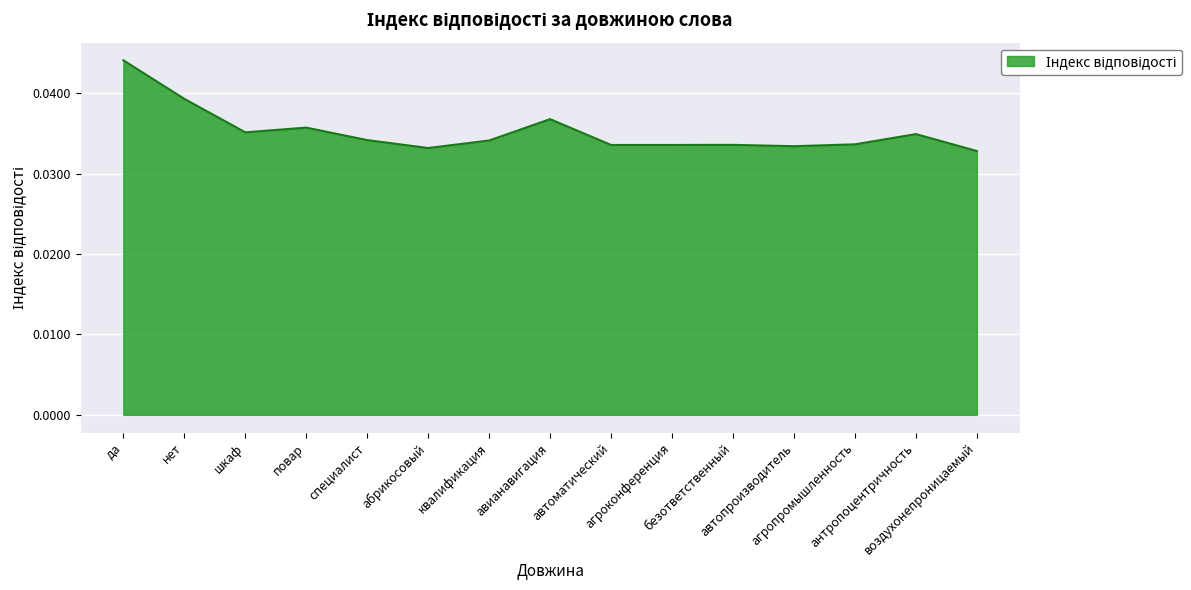

True or false: there are more than 1 points higher than both neighbors.

True